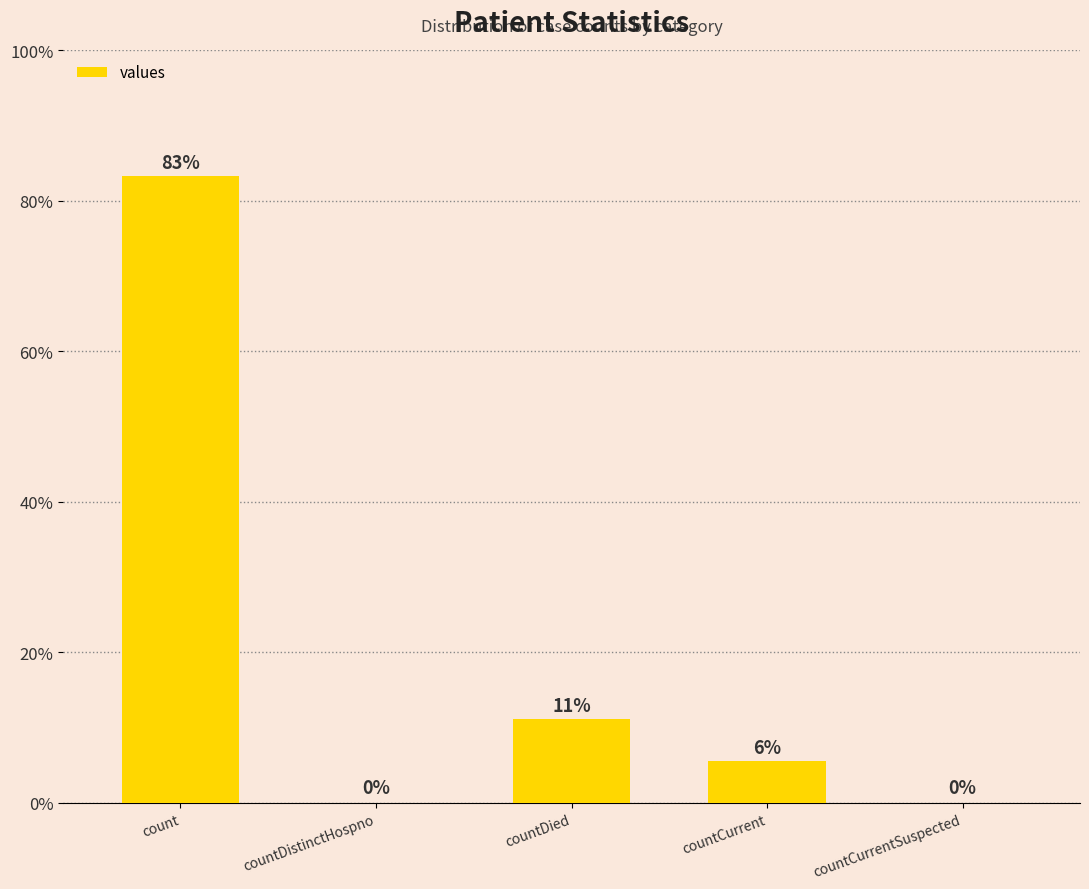

Reading left to right, transcribe all the data shown in this chart.

count=28099	countDistinctHospno=0	countDied=3758	countCurrent=1881	countCurrentSuspected=0